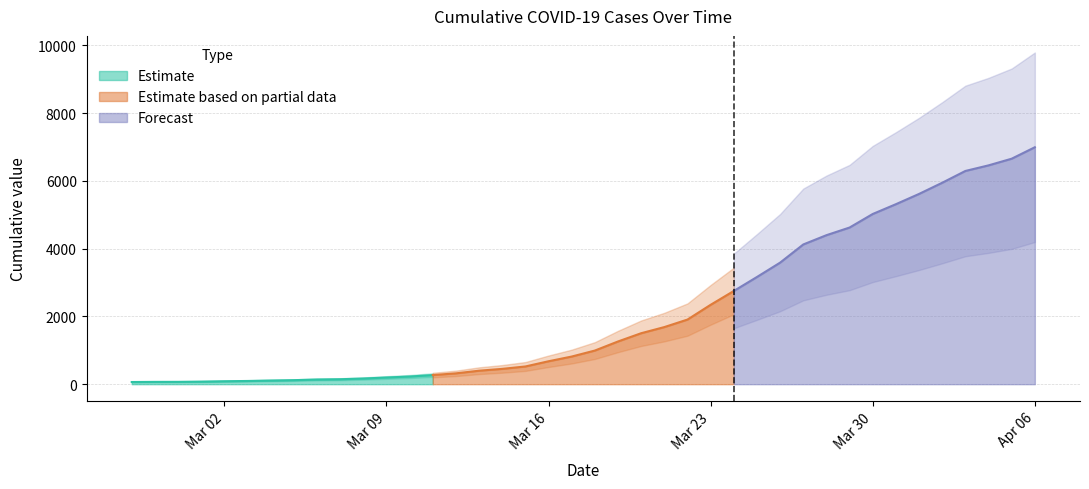

What is the sum of the values at 2020-03-23 and 2020-04-04?

8804